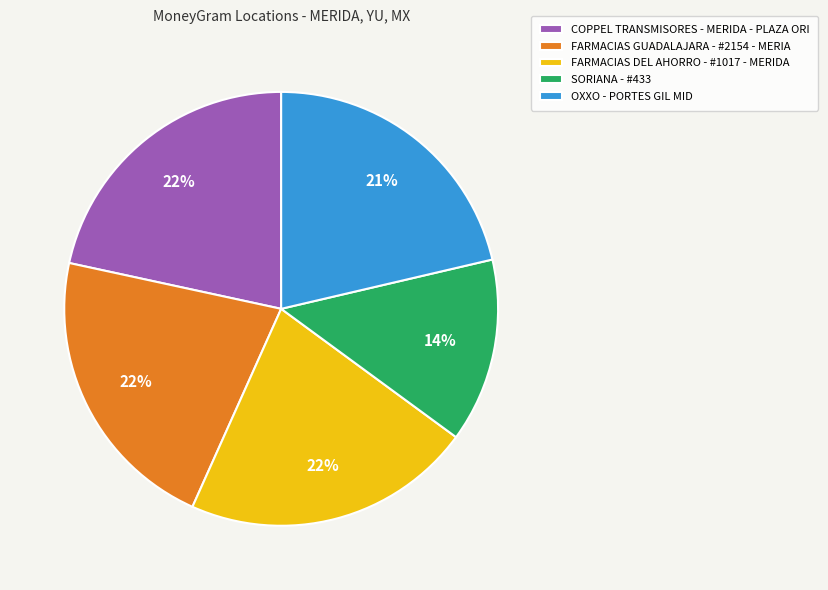

Is there a majority slice in this chart?

No